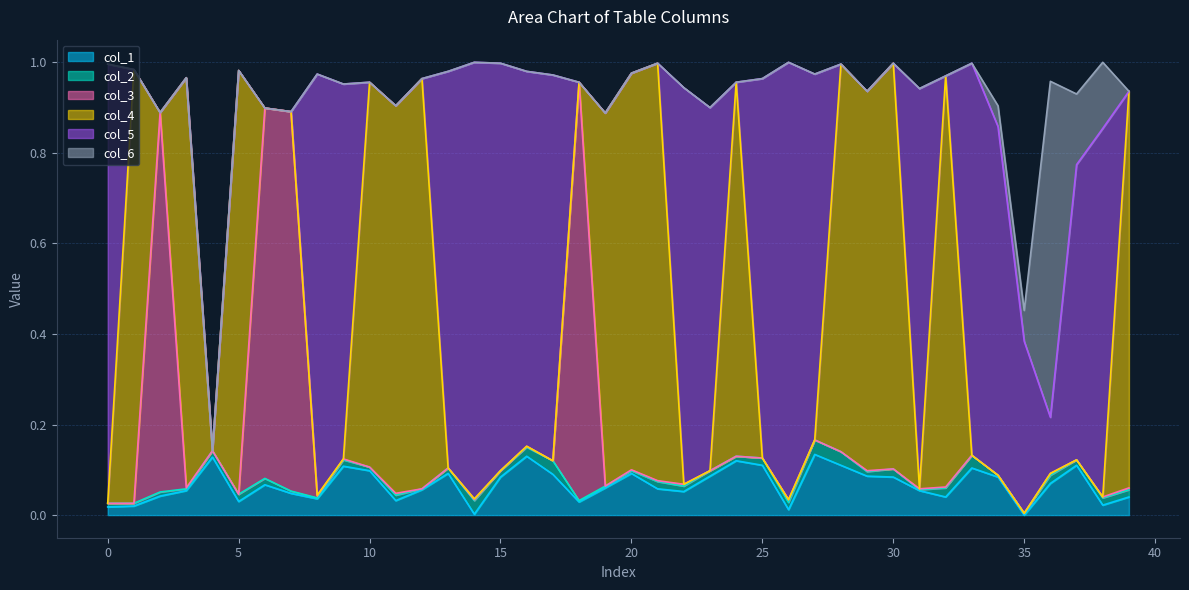

Reading left to right, list all the values displayed in this chart.

col_1: 0.0	0.0	0.0	0.1	0.1	0.0	0.1	0.0	0.0	0.1	0.1	0.0	0.1	0.1	0.0	0.1	0.1	0.1	0.0	0.1	0.1	0.1	0.1	0.1	0.1	0.1	0.0	0.1	0.1	0.1	0.1	0.1	0.0	0.1	0.1	0.0	0.1	0.1	0.0	0.0
col_2: 0.0	0.0	0.0	0.0	0.0	0.0	0.0	0.0	0.0	0.0	0.0	0.0	0.0	0.0	0.0	0.0	0.0	0.0	0.0	0.0	0.0	0.0	0.0	0.0	0.0	0.0	0.0	0.0	0.0	0.0	0.0	0.0	0.0	0.0	0.0	0.0	0.0	0.0	0.0	0.0
col_3: 0.0	0.0	0.8	0.0	0.0	0.0	0.8	0.8	0.0	0.0	0.0	0.0	0.0	0.0	0.0	0.0	0.0	0.0	0.9	0.0	0.0	0.0	0.0	0.0	0.0	0.0	0.0	0.0	0.0	0.0	0.0	0.0	0.0	0.0	0.0	0.0	0.0	0.0	0.0	0.0
col_4: 0.0	1.0	0.0	0.9	0.0	0.9	0.0	0.0	0.0	0.0	0.8	0.9	0.9	0.0	0.0	0.0	0.0	0.0	0.0	0.8	0.9	0.9	0.0	0.0	0.8	0.0	0.0	0.0	0.9	0.8	0.9	0.0	0.9	0.0	0.0	0.0	0.0	0.0	0.0	0.9
col_5: 1.0	0.0	0.0	0.0	0.0	0.0	0.0	0.0	0.9	0.8	0.0	0.0	0.0	0.9	1.0	0.9	0.8	0.9	0.0	0.0	0.0	0.0	0.9	0.8	0.0	0.8	1.0	0.8	0.0	0.0	0.0	0.9	0.0	0.9	0.8	0.4	0.1	0.7	0.8	0.0
col_6: 0.0	0.0	0.0	0.0	0.0	0.0	0.0	0.0	0.0	0.0	0.0	0.0	0.0	0.0	0.0	0.0	0.0	0.0	0.0	0.0	0.0	0.0	0.0	0.0	0.0	0.0	0.0	0.0	0.0	0.0	0.0	0.0	0.0	0.0	0.0	0.1	0.7	0.2	0.1	0.0